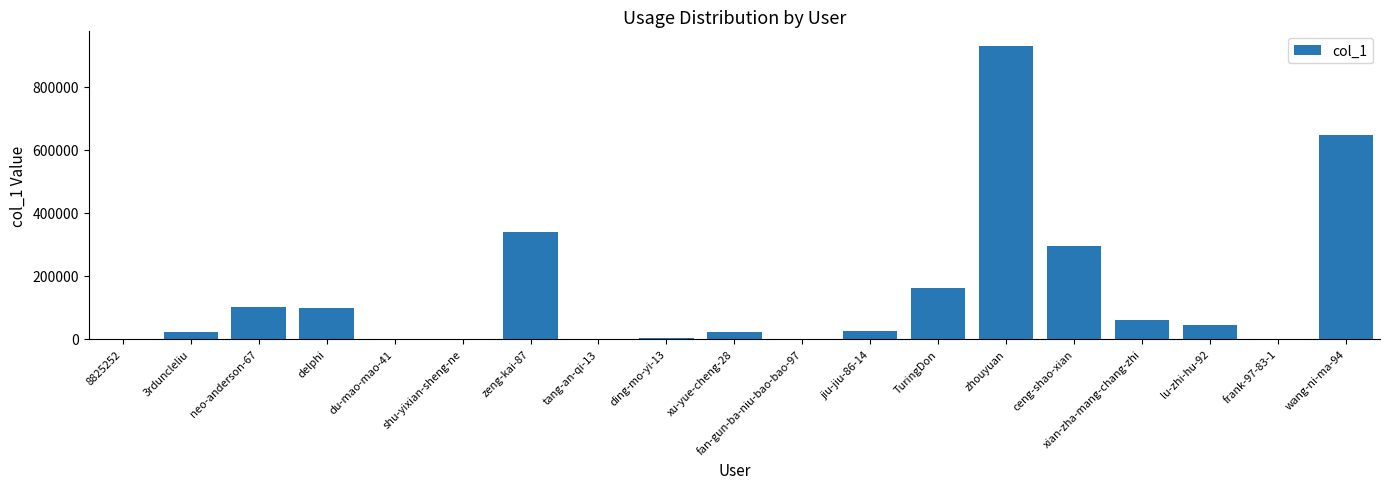

What is the change in value from neo-anderson-67 to fan-gun-ba-niu-bao-bao-97?

-102020